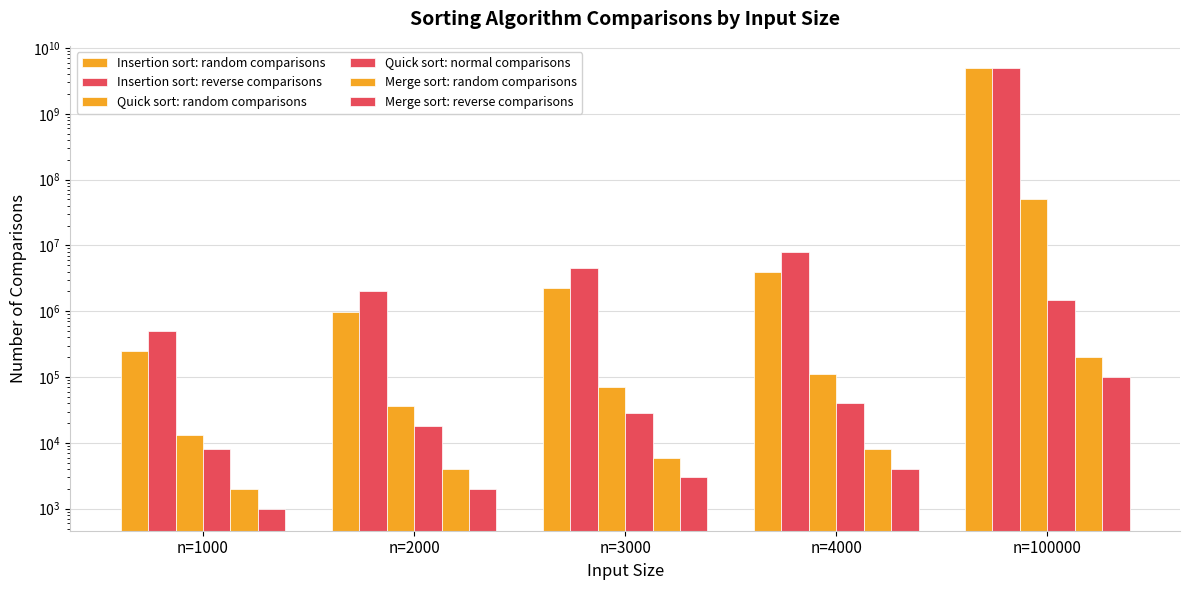

What is the approximate value of Quick sort: normal comparisons at n=1000, to the nearest 50?

8000